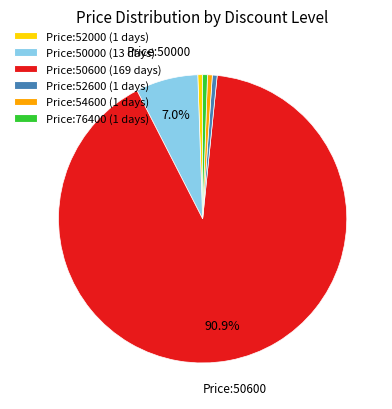

Is there a majority slice in this chart?

Yes